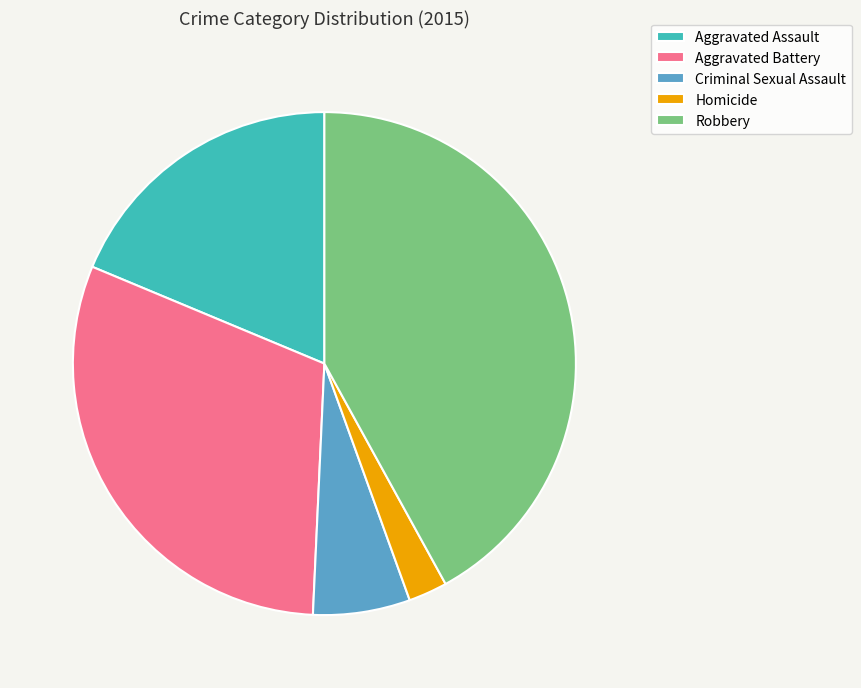

True or false: Homicide accounts for 12% of the total.

False